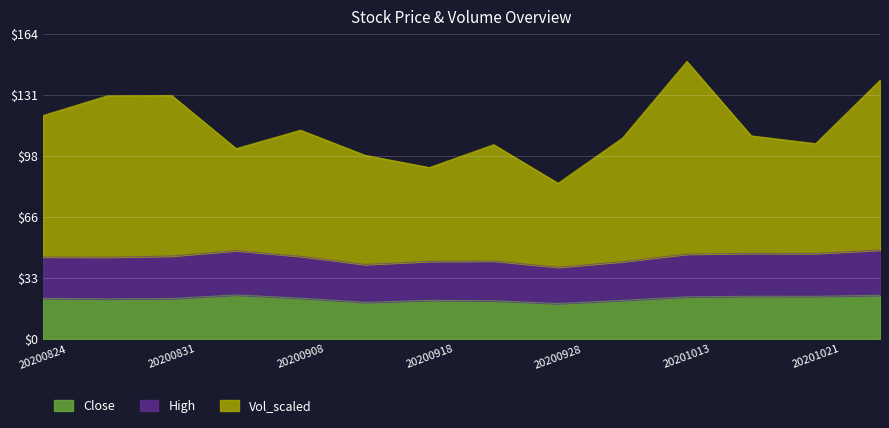

At 20201013, list the series in order from smallest to largest.

Close, High, Vol_scaled